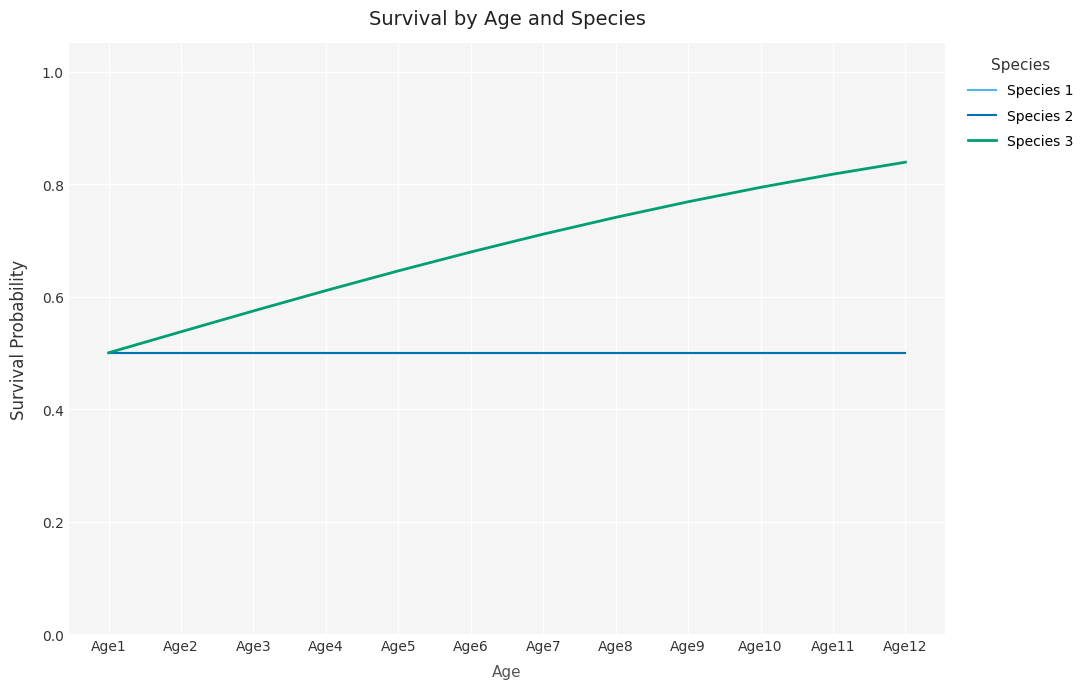

True or false: Species 1 has a value of 0.5 at Age10.

True